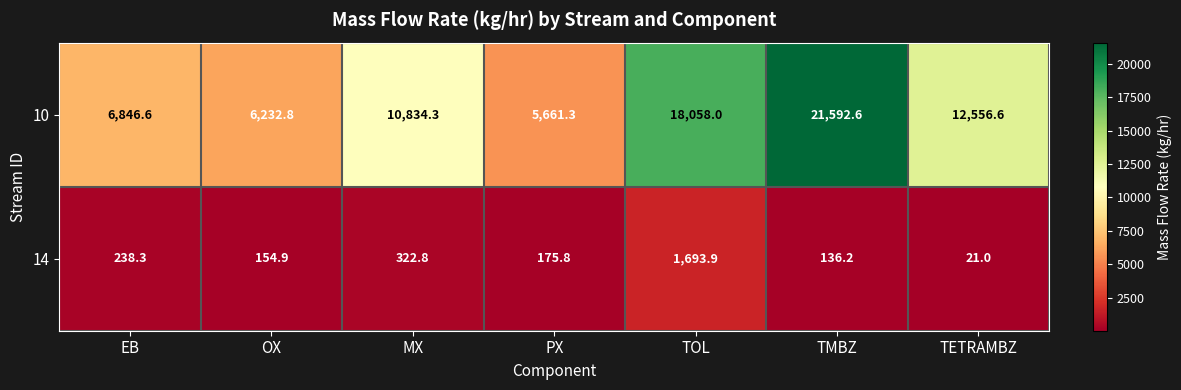

At how many categories does at least one series exceed 17179?

2